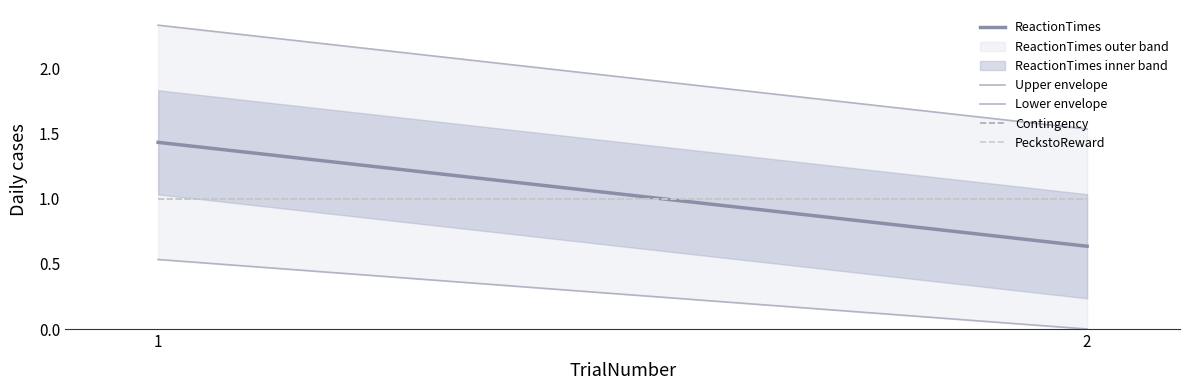

The ReactionTimes series shows 0.2 at 2. True or false?

False